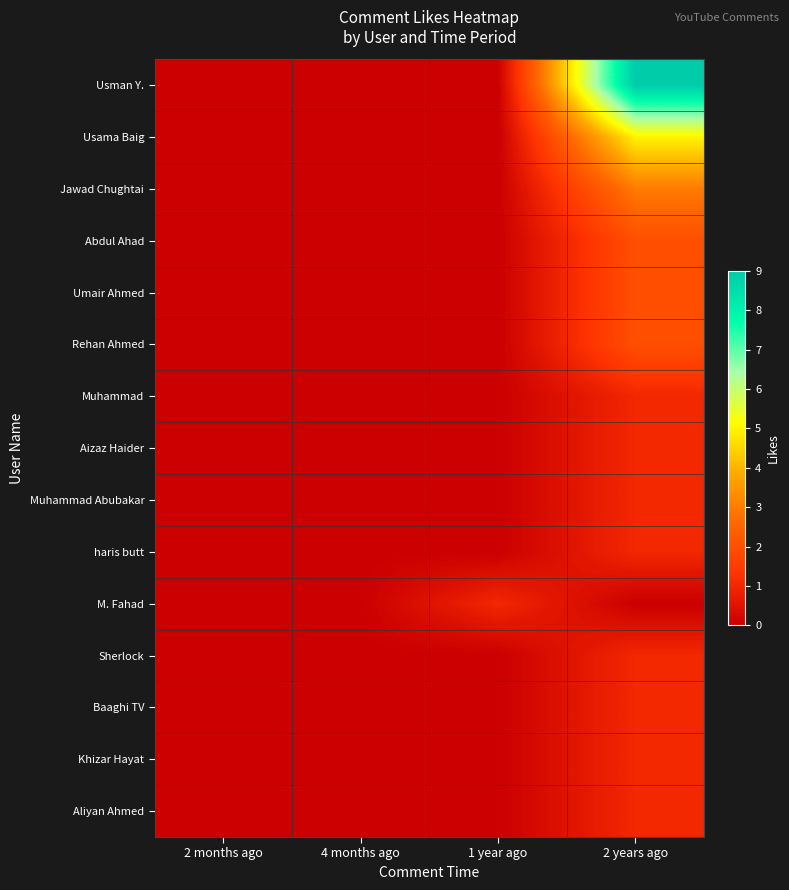

Reading left to right, what are all the values shown in this chart?

Usman Y.: 2 months ago=0	4 months ago=0	1 year ago=0	2 years ago=9
Usama Baig: 2 months ago=0	4 months ago=0	1 year ago=0	2 years ago=5
Jawad Chughtai: 2 months ago=0	4 months ago=0	1 year ago=0	2 years ago=3
Abdul Ahad: 2 months ago=0	4 months ago=0	1 year ago=0	2 years ago=2
Umair Ahmed: 2 months ago=0	4 months ago=0	1 year ago=0	2 years ago=2
Rehan Ahmed: 2 months ago=0	4 months ago=0	1 year ago=0	2 years ago=2
Muhammad: 2 months ago=0	4 months ago=0	1 year ago=0	2 years ago=1
Aizaz Haider: 2 months ago=0	4 months ago=0	1 year ago=0	2 years ago=1
Muhammad Abubakar: 2 months ago=0	4 months ago=0	1 year ago=0	2 years ago=1
haris butt: 2 months ago=0	4 months ago=0	1 year ago=0	2 years ago=1
M. Fahad: 2 months ago=0	4 months ago=0	1 year ago=1	2 years ago=0
Sherlock: 2 months ago=0	4 months ago=0	1 year ago=0	2 years ago=1
Baaghi TV: 2 months ago=0	4 months ago=0	1 year ago=0	2 years ago=1
Khizar Hayat: 2 months ago=0	4 months ago=0	1 year ago=0	2 years ago=1
Aliyan Ahmed: 2 months ago=0	4 months ago=0	1 year ago=0	2 years ago=1